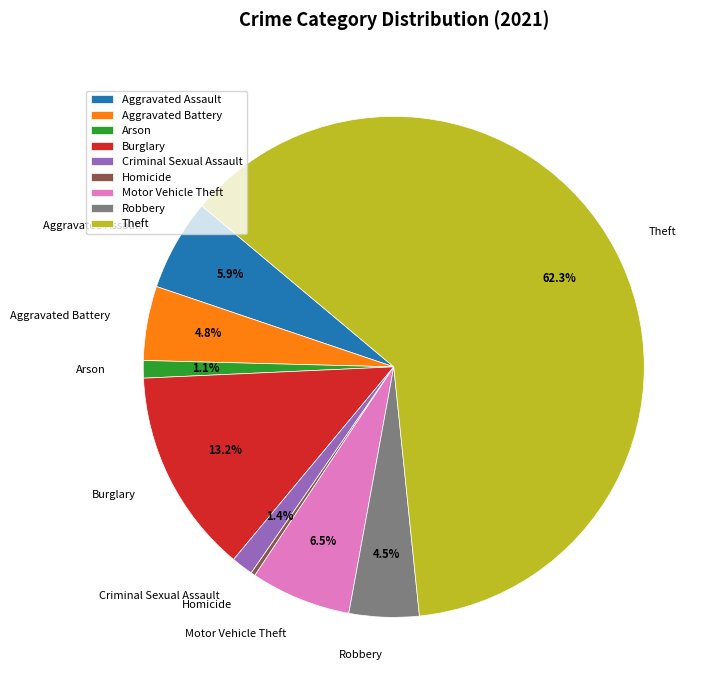

Does Motor Vehicle Theft account for over 50% of the chart?

No